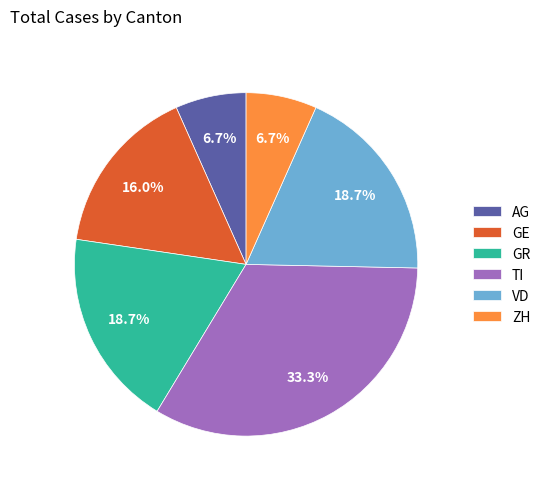

Does any single category account for the majority?

No